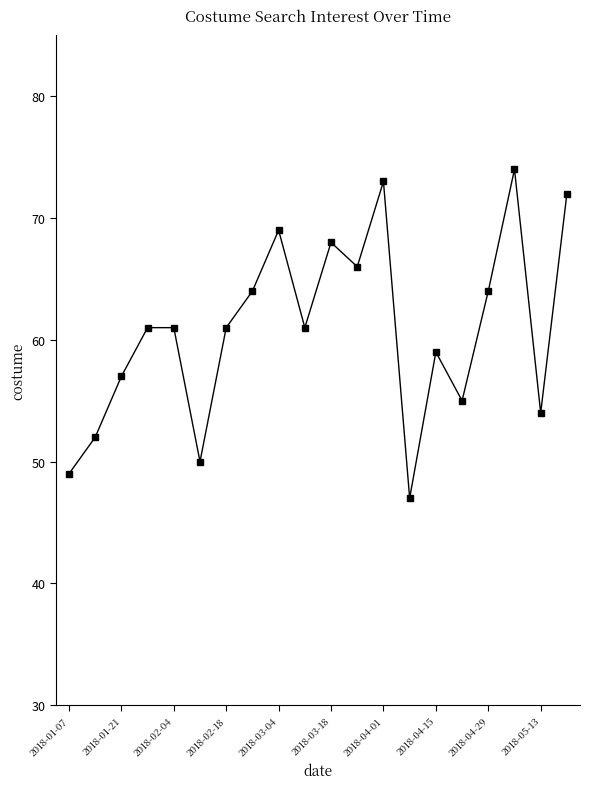

True or false: the data has more than 0 interior local peaks.

True